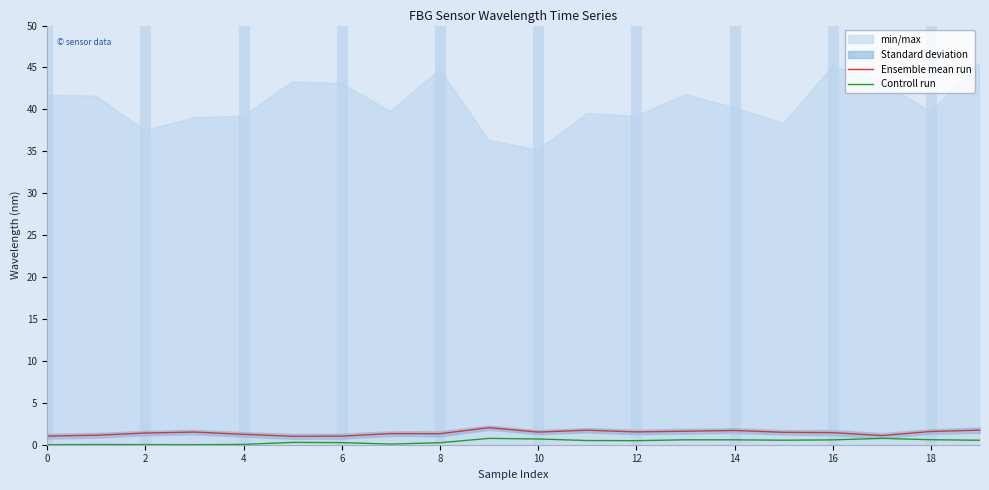

Is it true that Controll run equals 0.2 at 6?

False